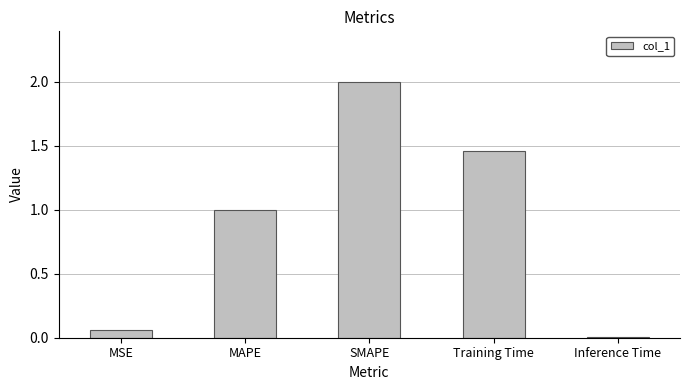

What is the label of the 2nd bar from the right?

Training Time